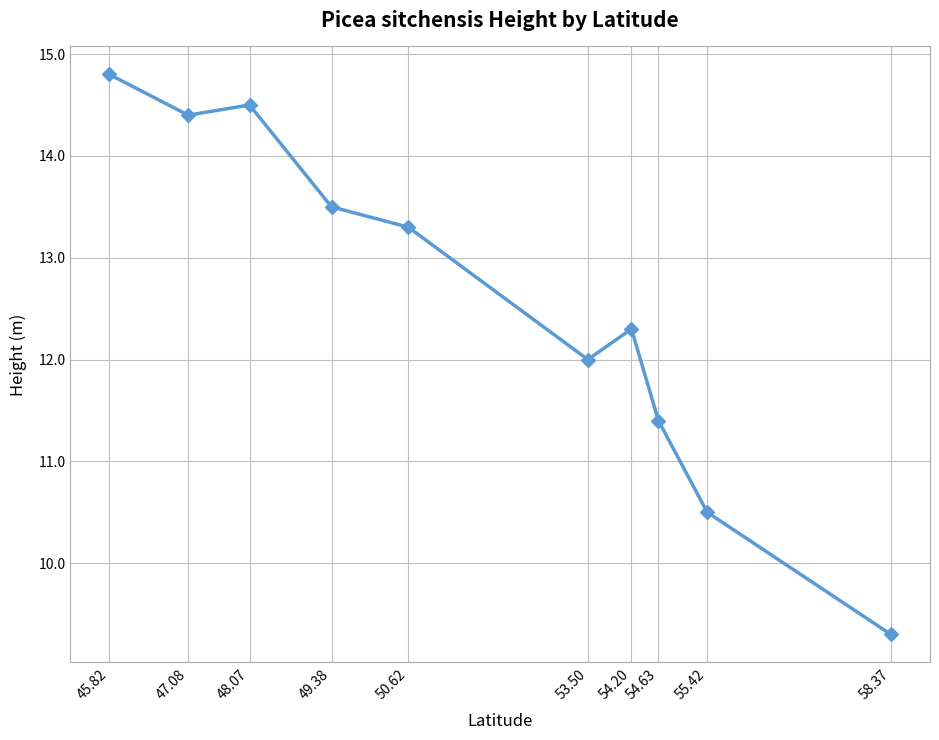

Where is the first local maximum?

48.07